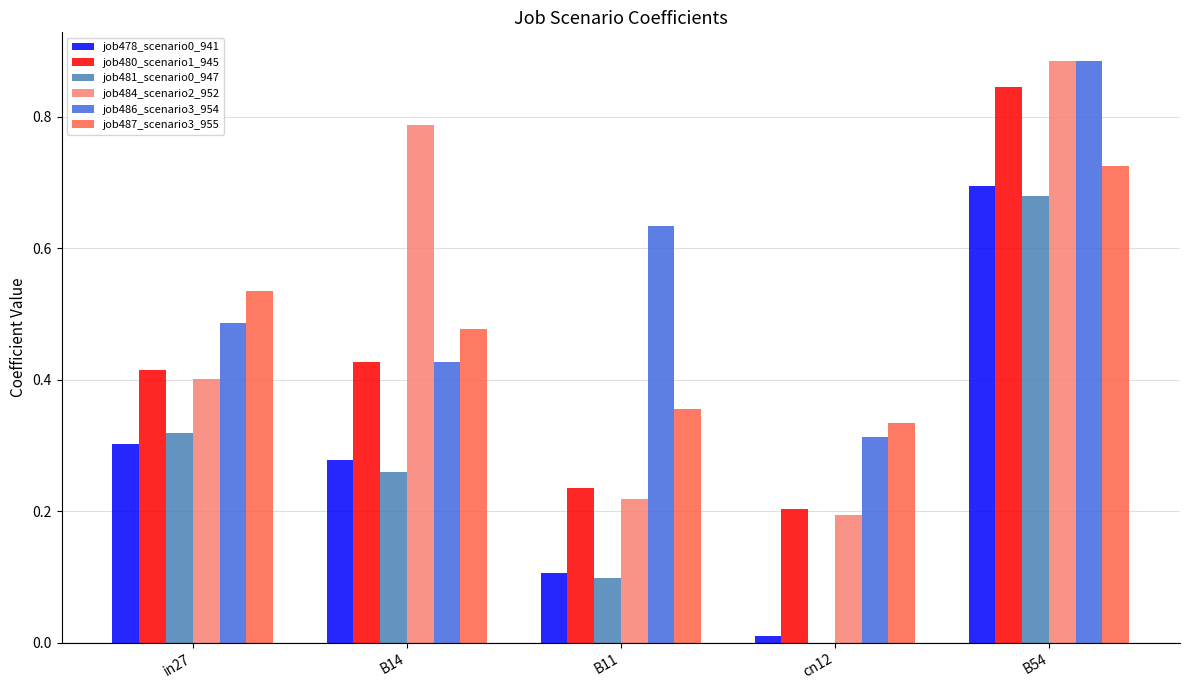

At which category does the chart reach its peak across all series?

B54